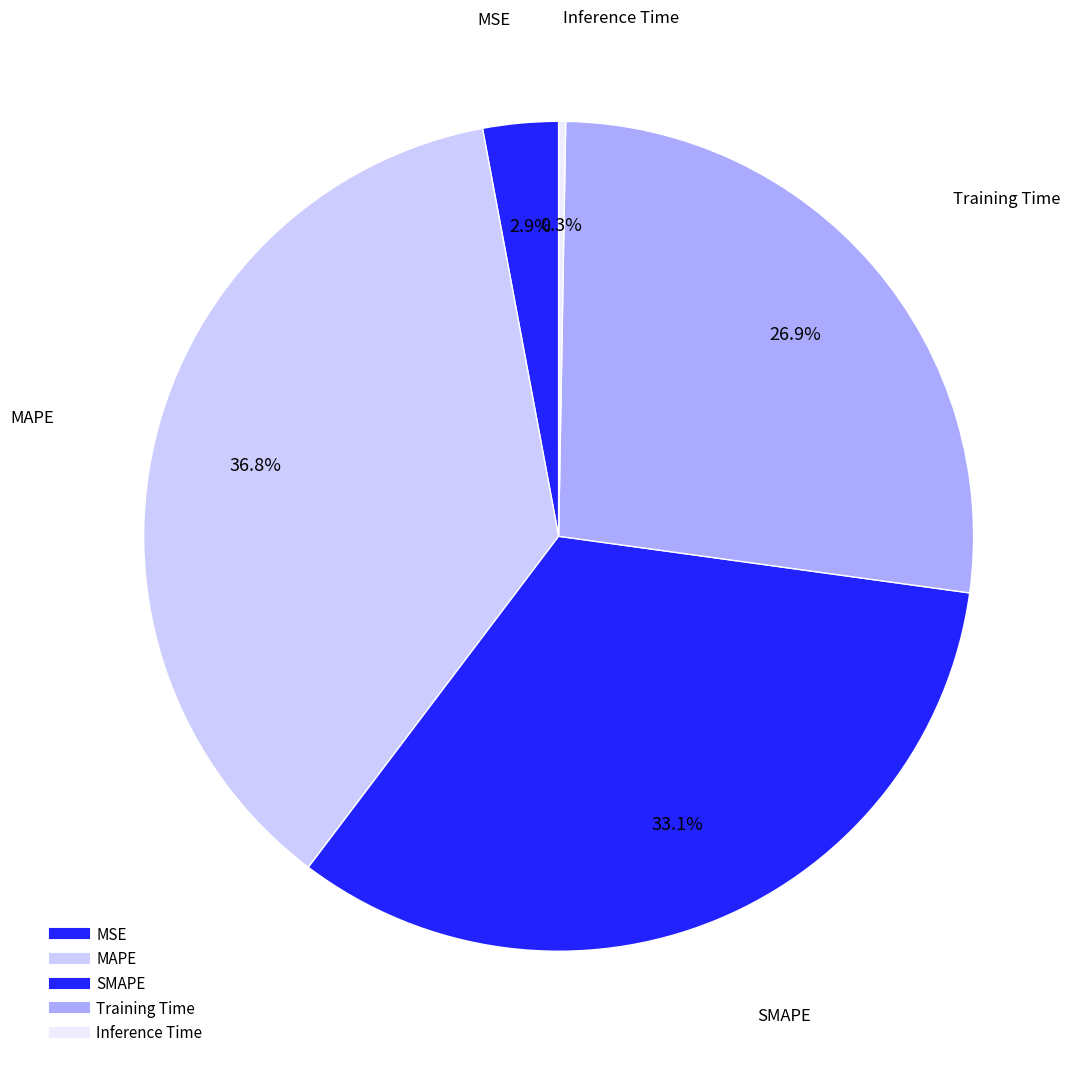

What percentage is the SMAPE slice, to the nearest percent?

33%